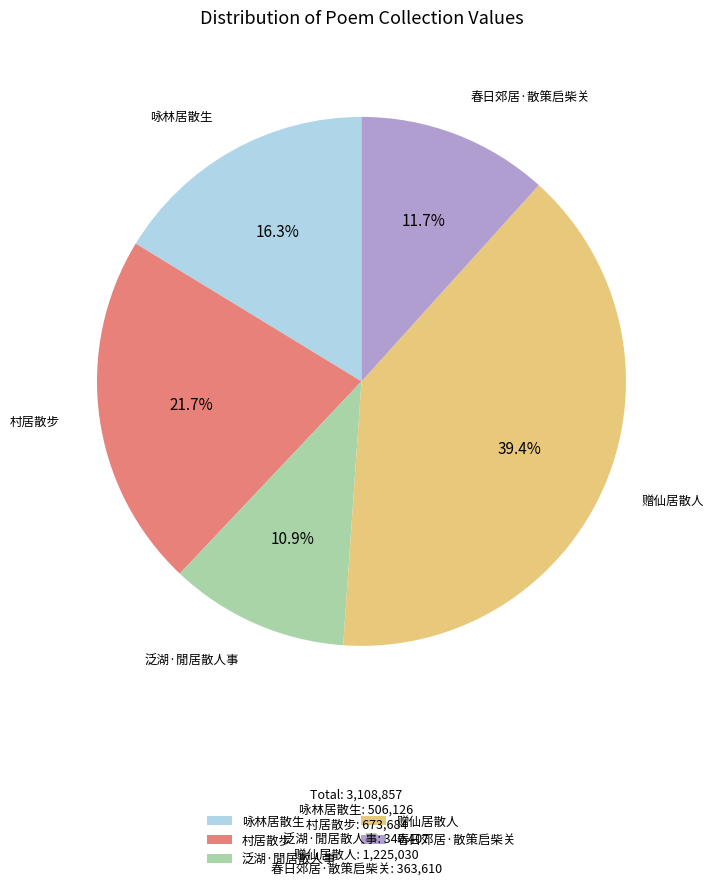

Which category has the biggest portion of the pie?

赠仙居散人